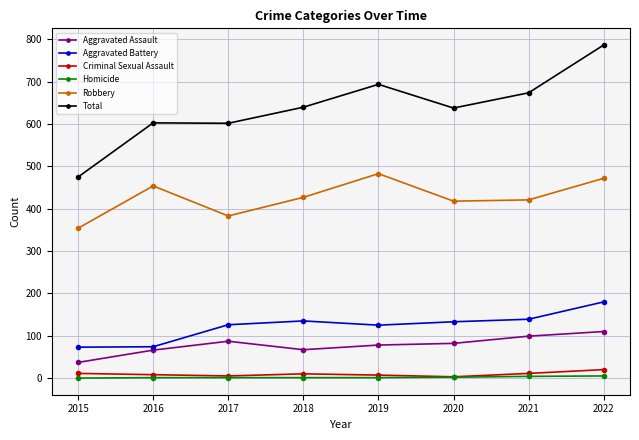

What is the total value across all series at 2015?

950